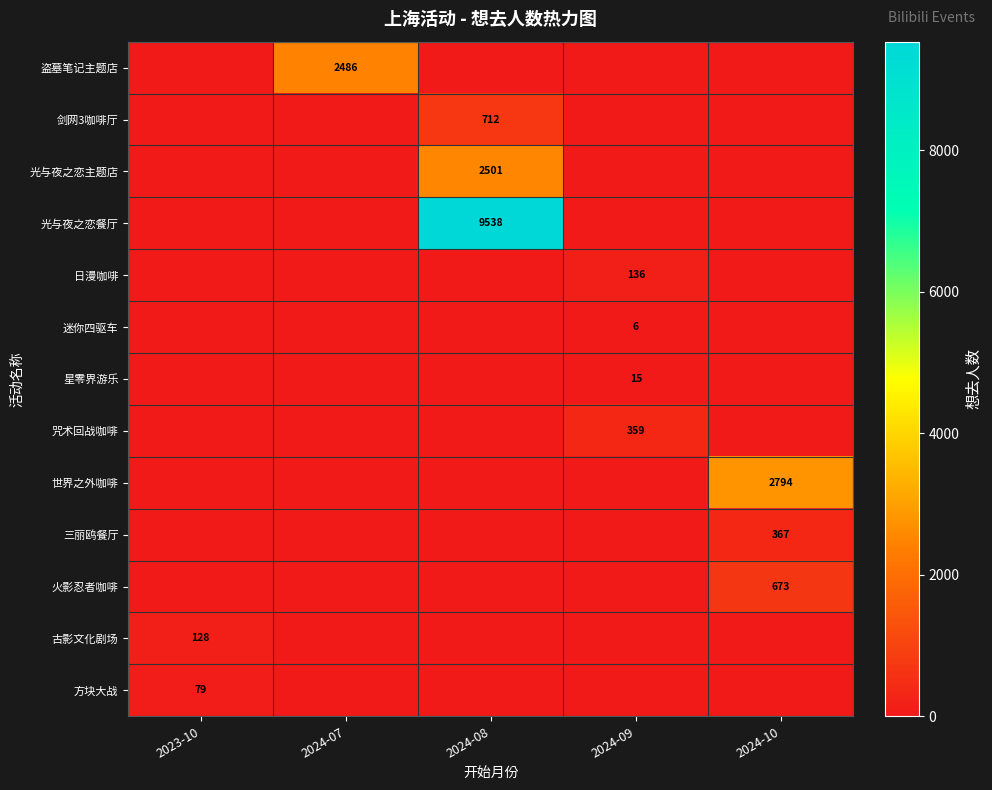

Between 2023-10 and 2024-07, which is larger?

2024-07